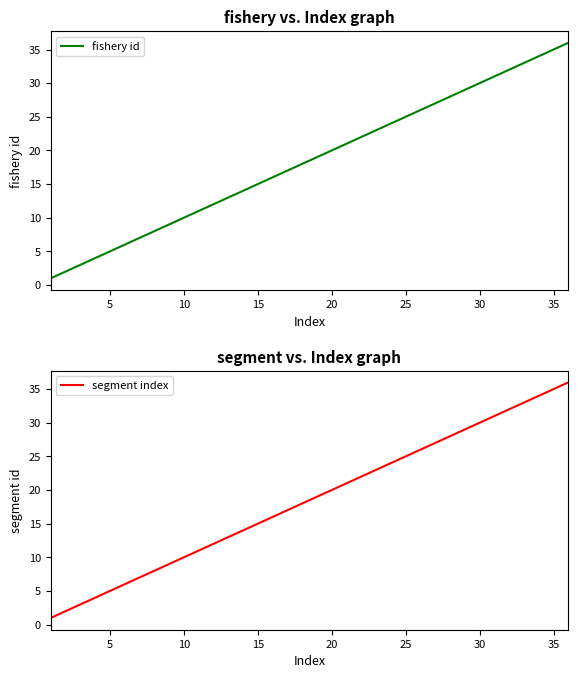

How many values in the segment index series exceed 19?

17